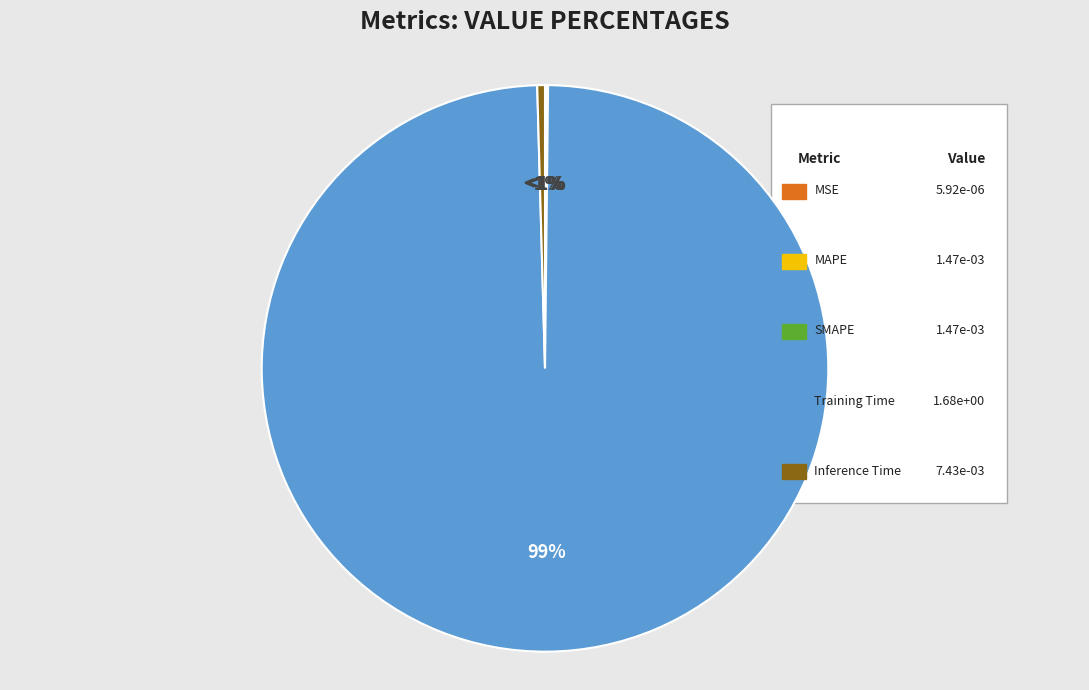

Rank the categories by value from lowest to highest.

MSE, MAPE, SMAPE, Inference Time, Training Time